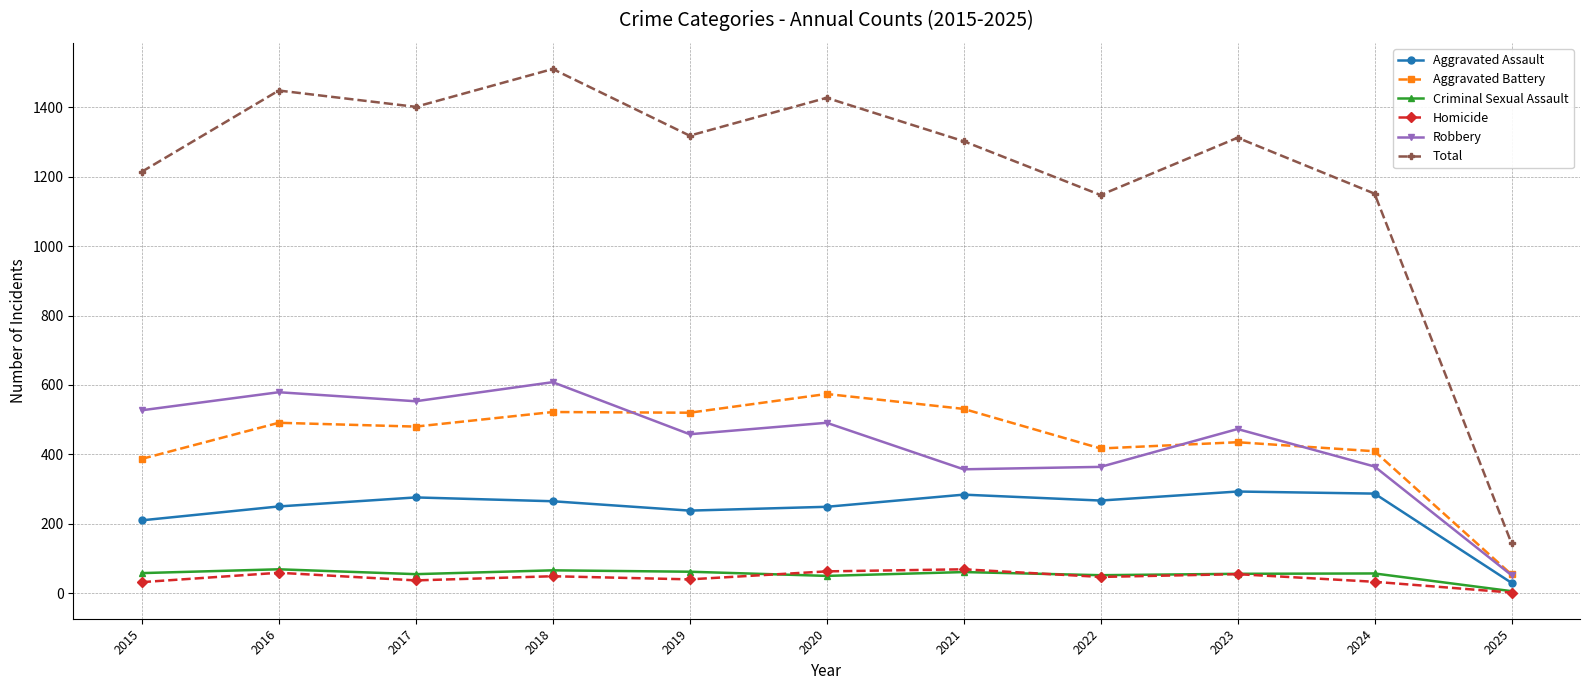

Which series has the largest range (max minus min)?

Total